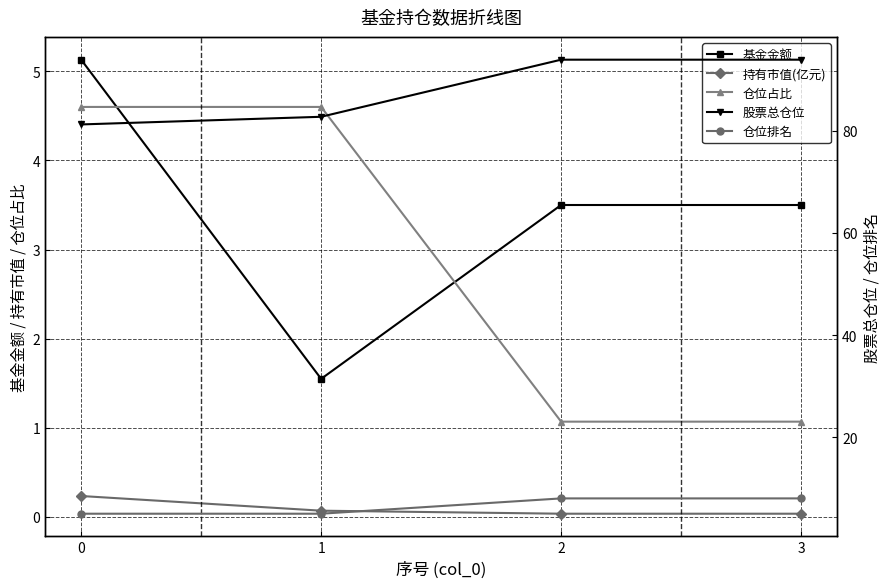

Where do 基金金额 and 仓位排名 first cross each other?

0 and 1